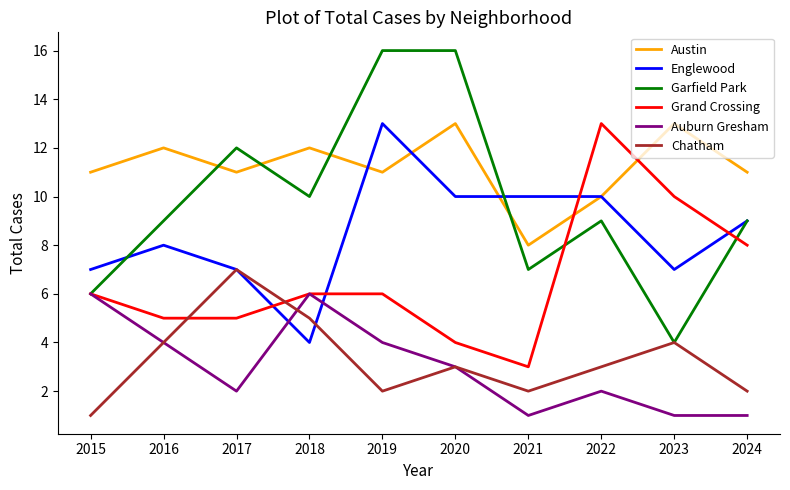

What are all the series names shown in the legend?

Austin, Englewood, Garfield Park, Grand Crossing, Auburn Gresham, Chatham